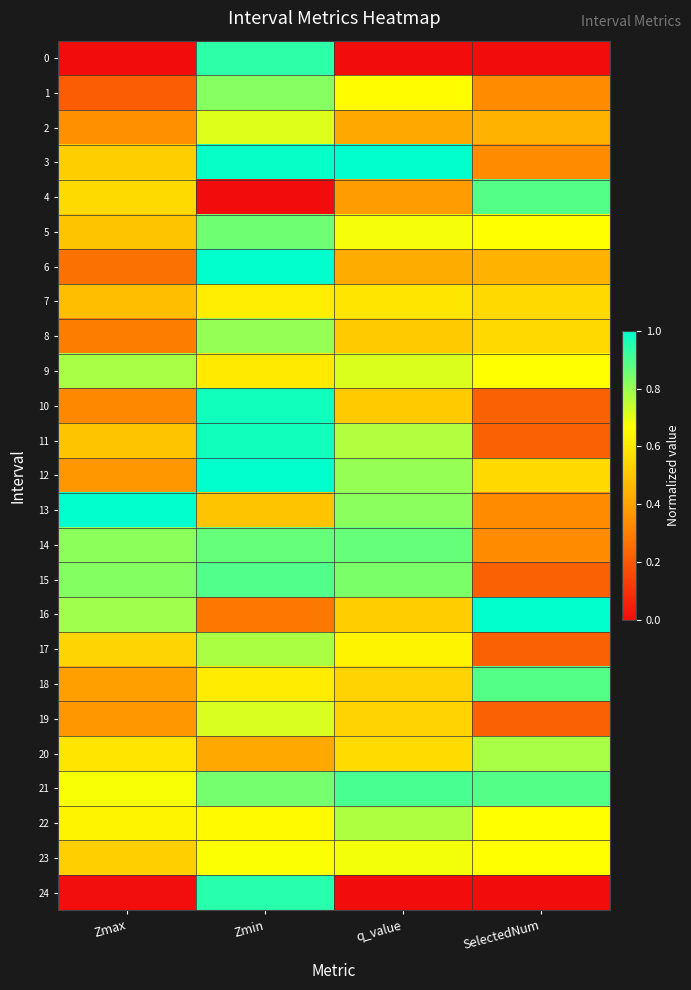

Which series has the widest spread of values?

24